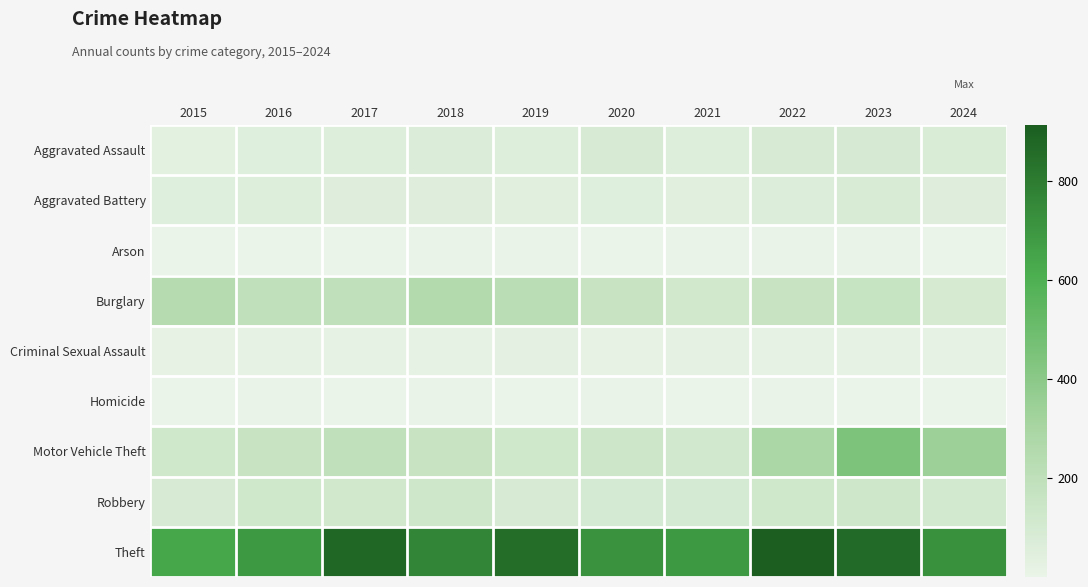

Between 2020 and 2023, which series saw the biggest shift?

Motor Vehicle Theft